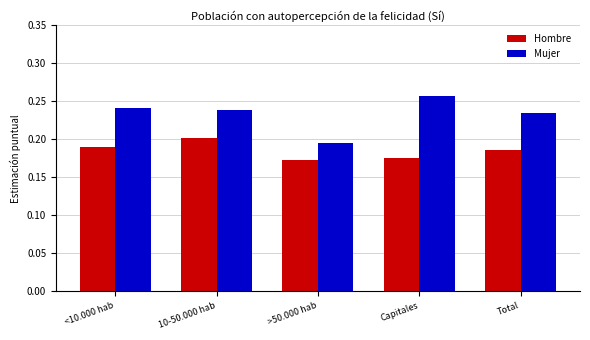

The value of Mujer at 10-50.000 hab is 0.2. True or false?

True